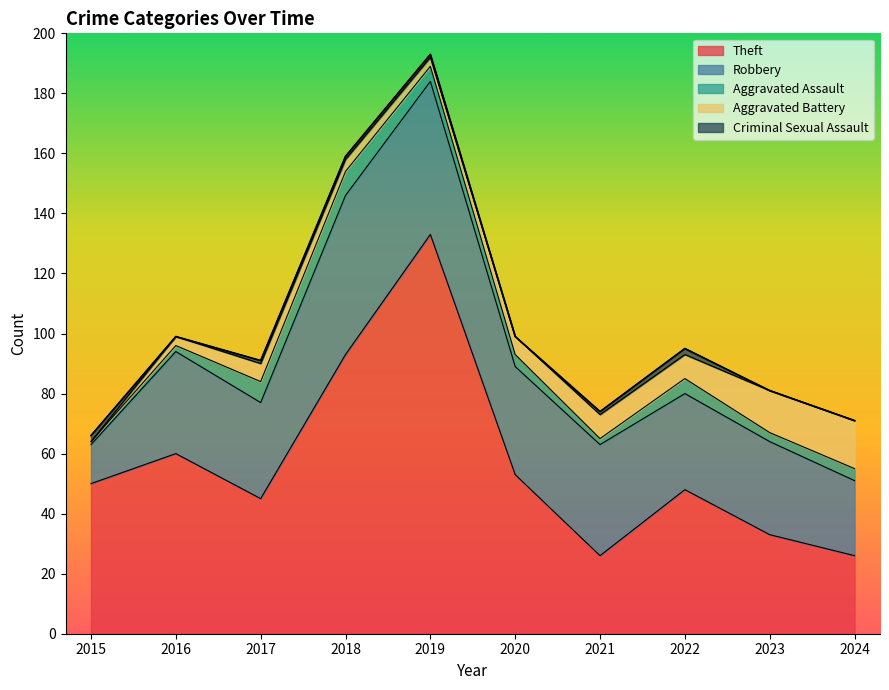

How many times do Aggravated Battery and Aggravated Assault cross each other?

3